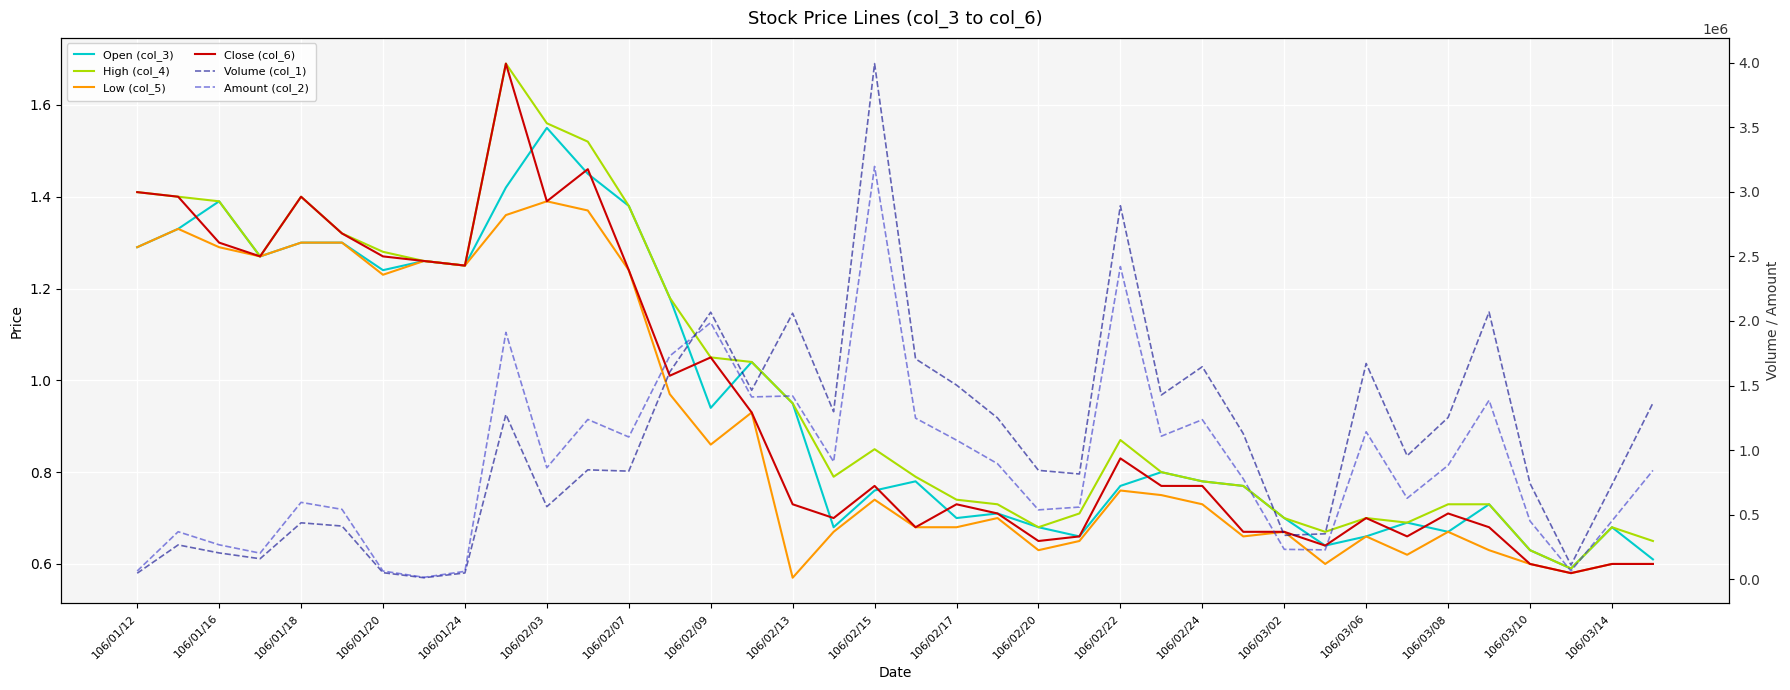

At how many categories does at least one series exceed 2673655?

2